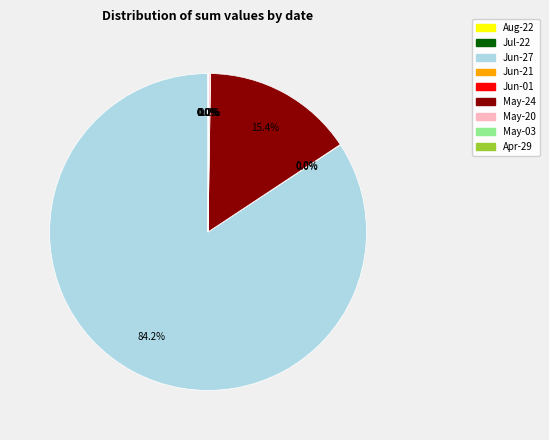

Is there a majority slice in this chart?

Yes